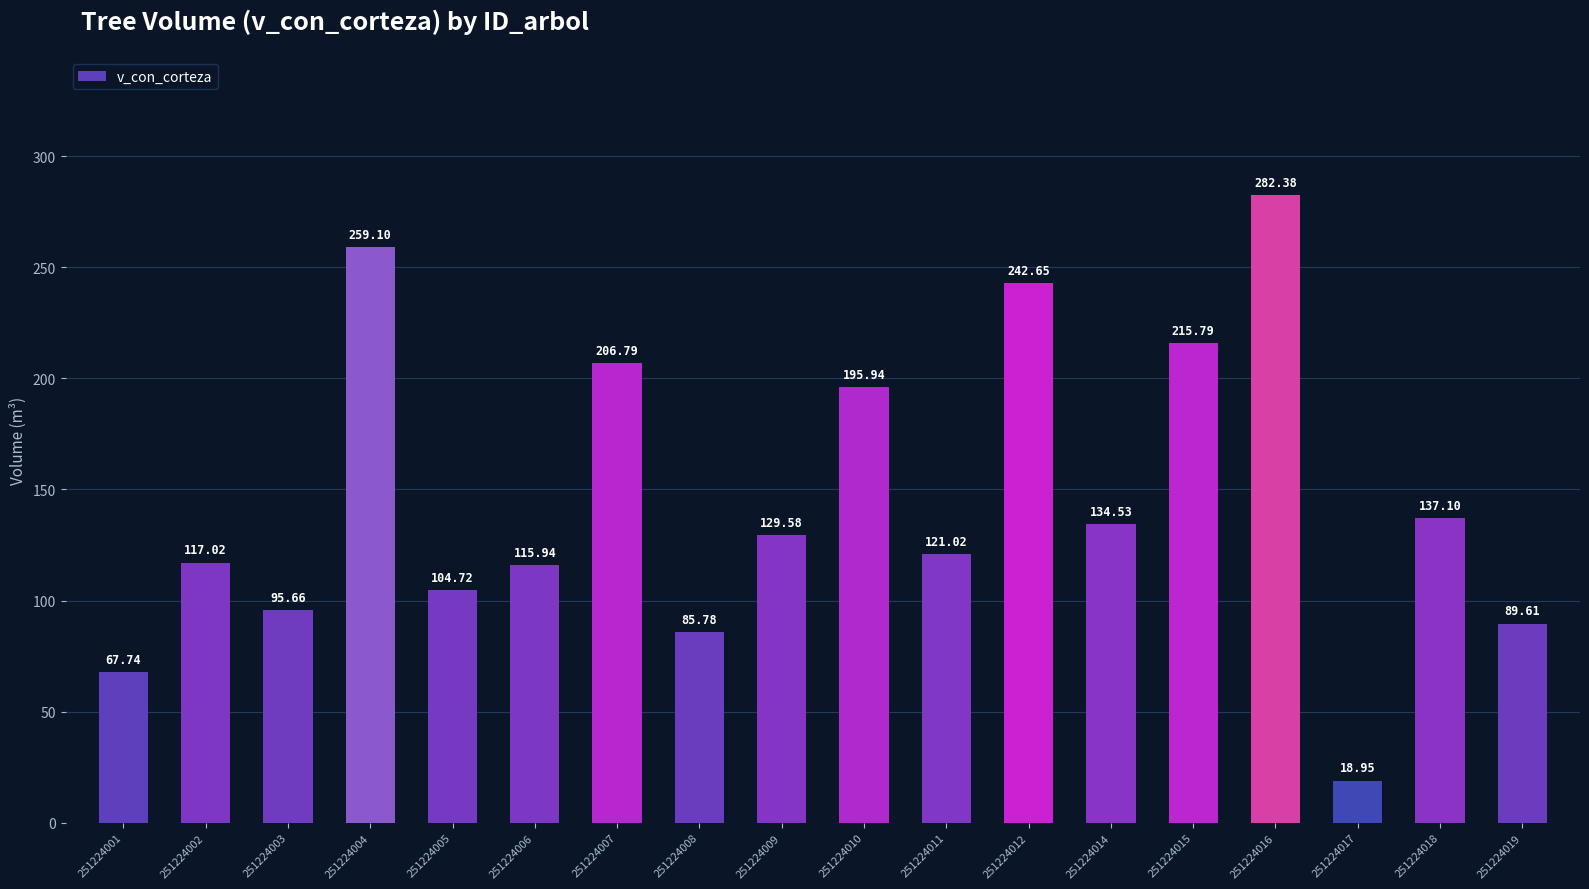

True or false: the data shows 104.7 at 251224005.

True